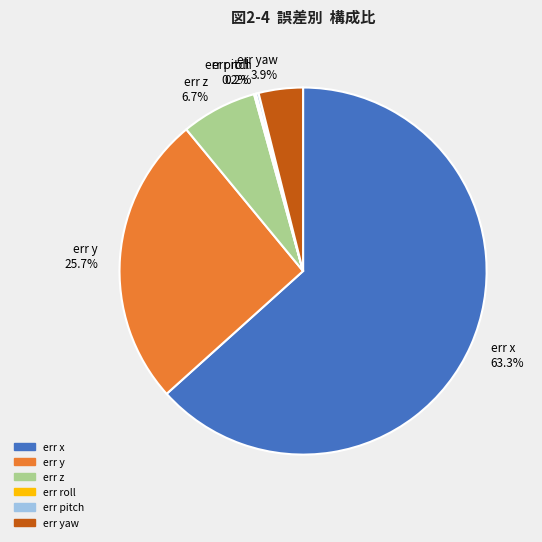

Which category has the biggest portion of the pie?

err x 63.3%